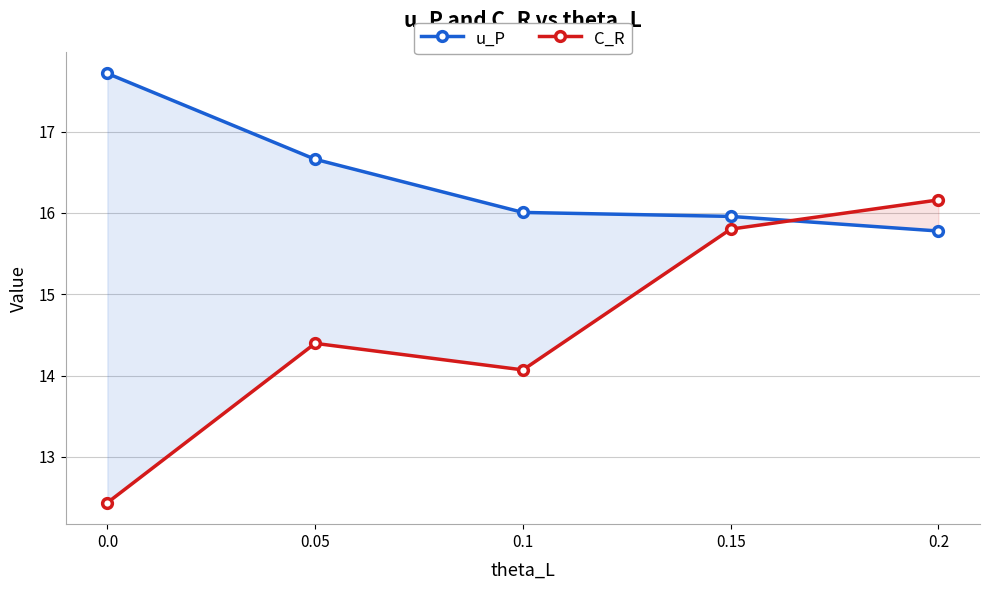

Reading left to right, what are all the values shown in this chart?

u_P: 0.0=17.7	0.05=16.7	0.1=16.0	0.15=16.0	0.2=15.8
C_R: 0.0=12.4	0.05=14.4	0.1=14.1	0.15=15.8	0.2=16.2